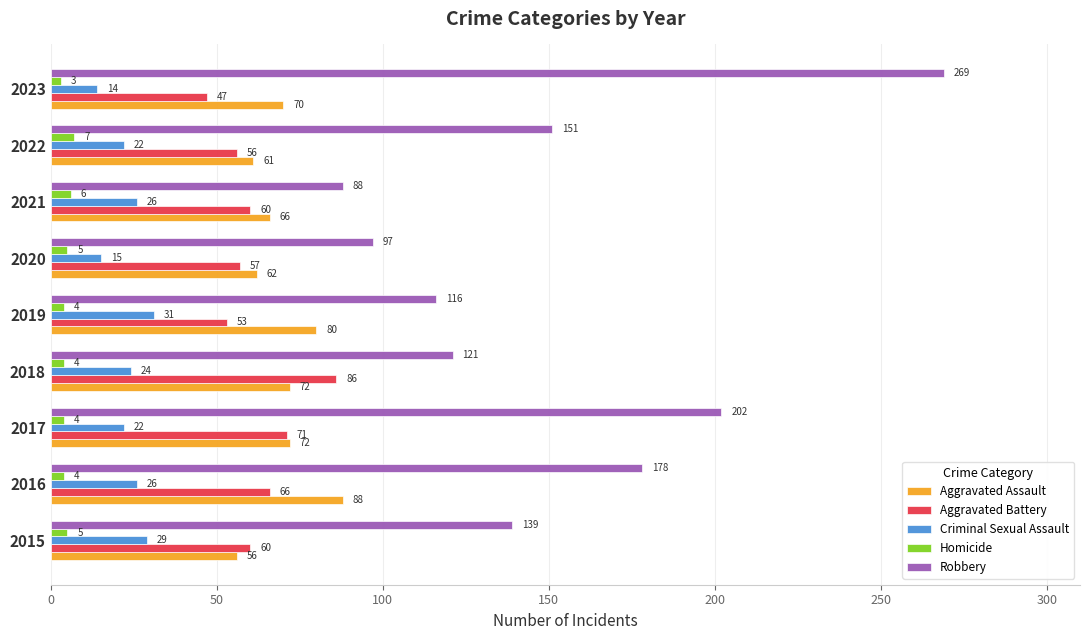

List the series in order of their peak value, highest first.

Robbery, Aggravated Assault, Aggravated Battery, Criminal Sexual Assault, Homicide